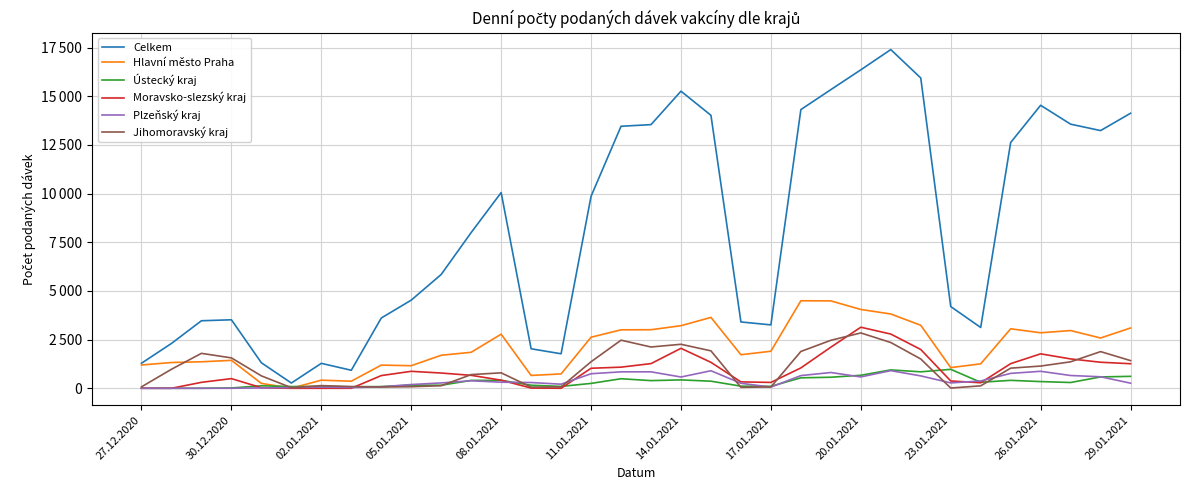

Which series has the widest spread of values?

Celkem